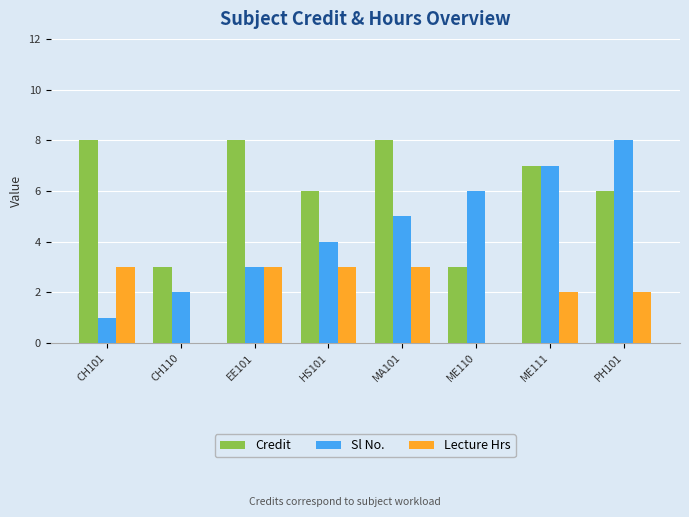

Where does the Credit series first go above 7?

CH101